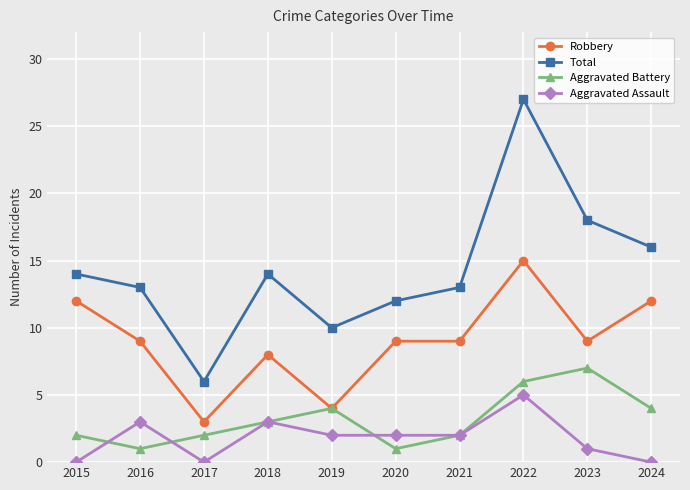

True or false: Aggravated Battery has a value of 3 at 2017.

False